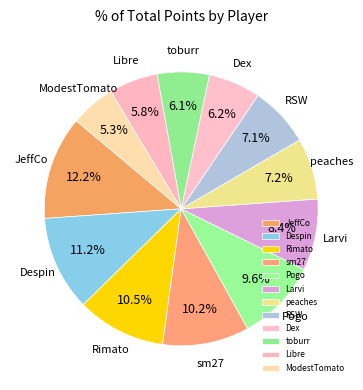

Does any single category account for the majority?

No